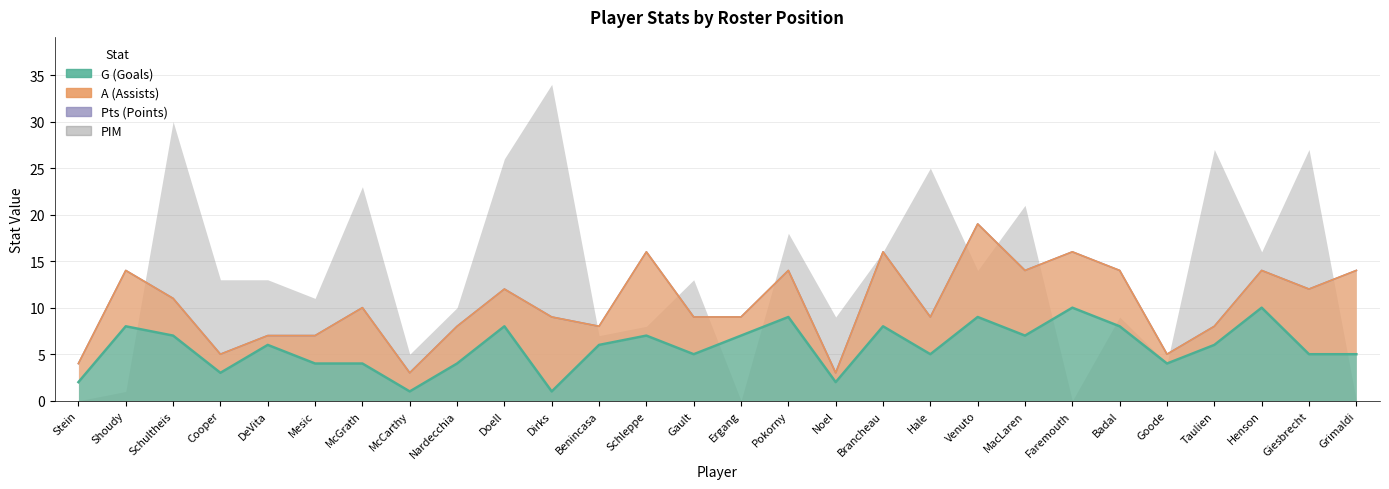

True or false: Pts has a value of 9 at Dirks.

True